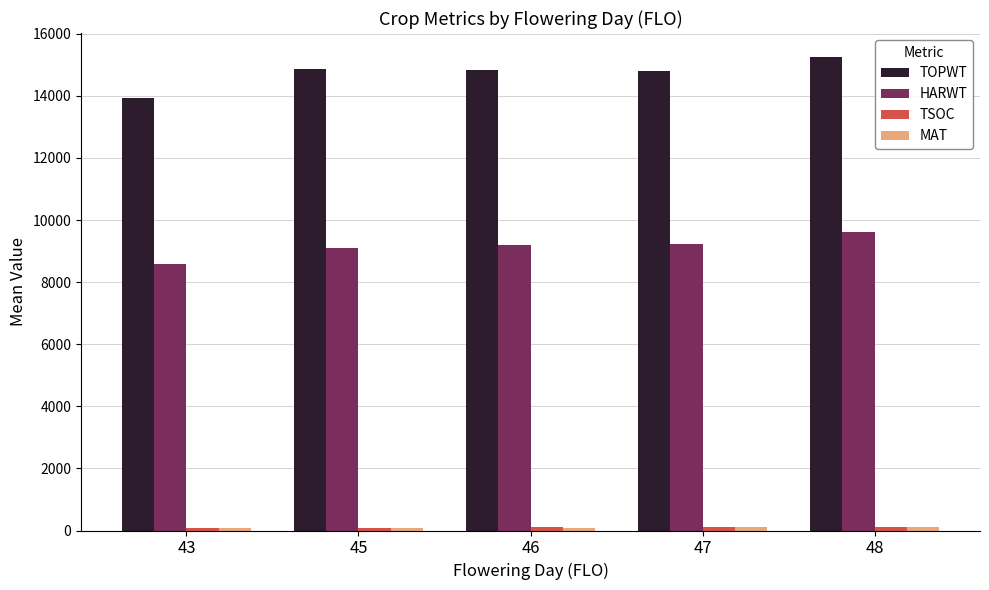

Which series has the largest total across all categories?

TOPWT